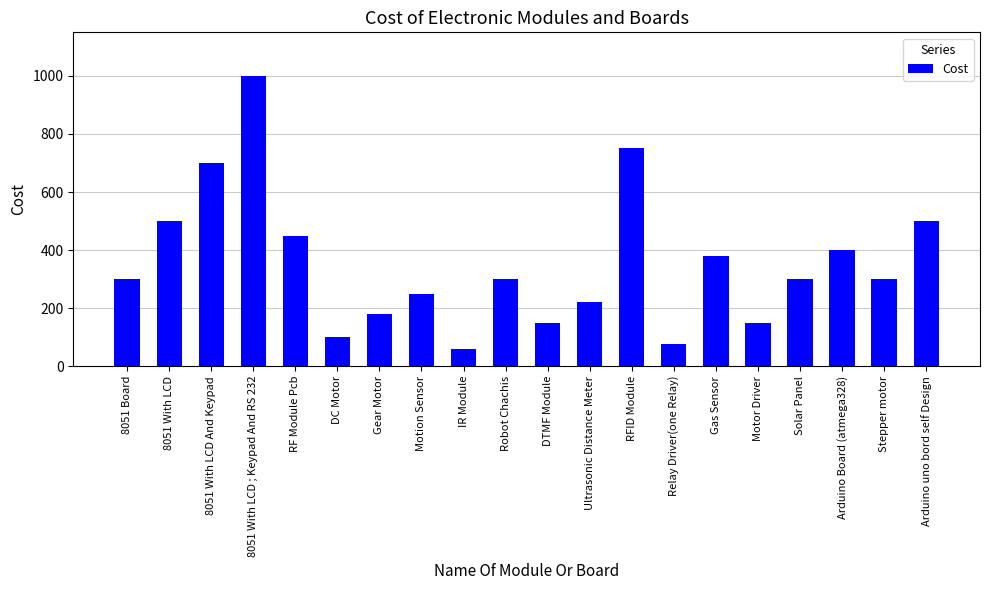

What is the greatest value displayed?

1000